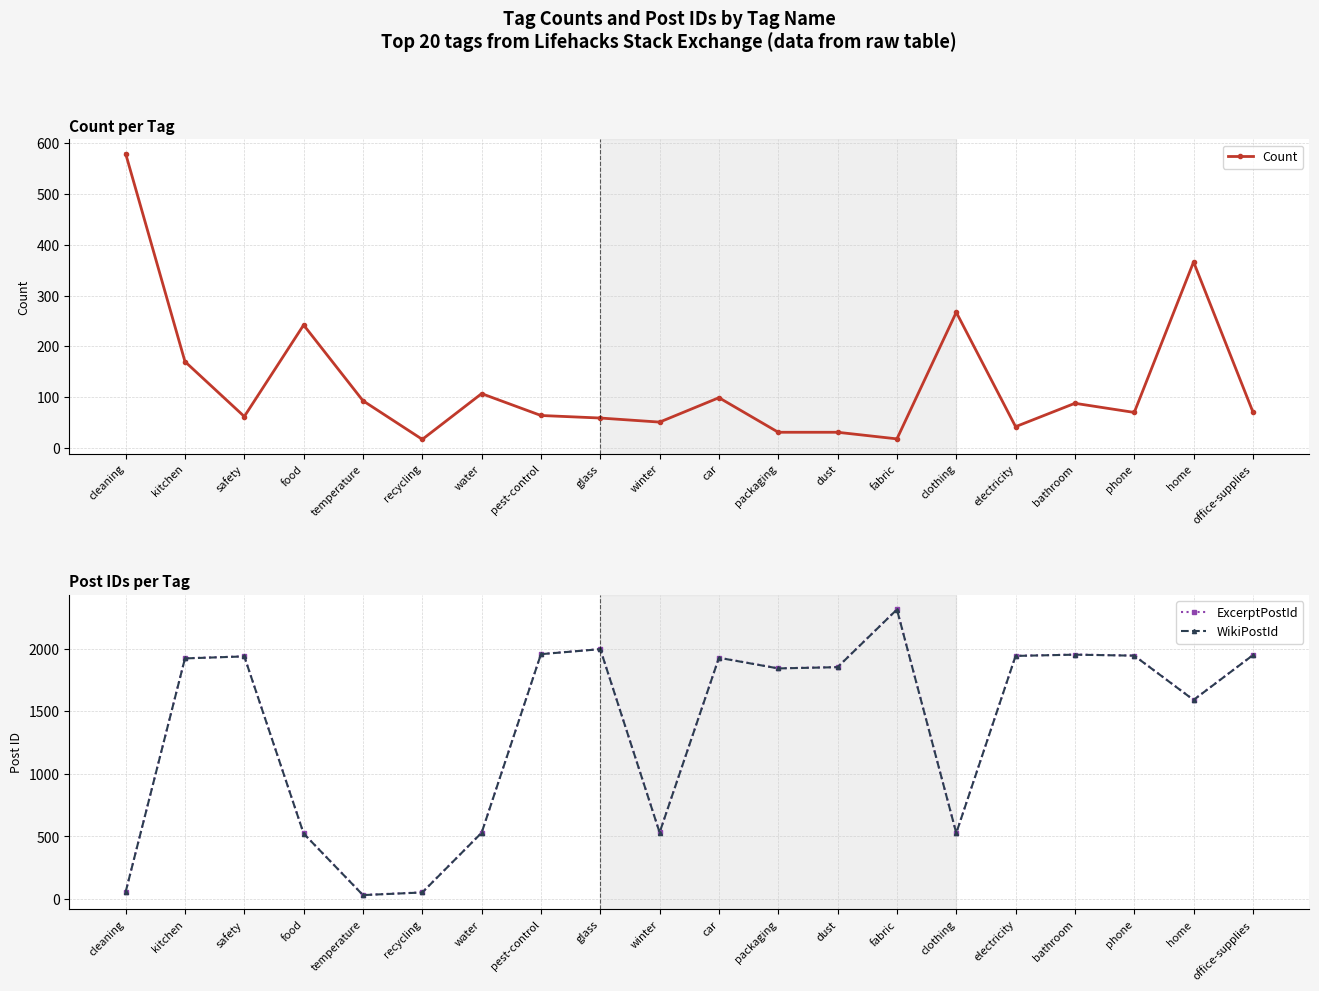

What is the spread (max minus min) of values at kitchen?

1754